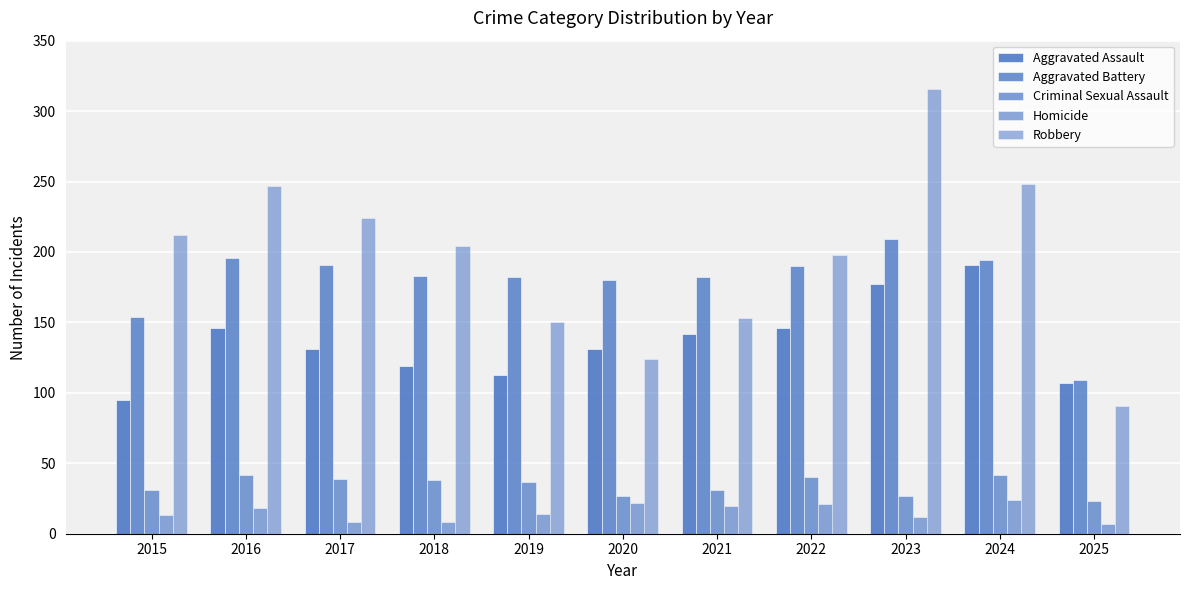

What is the difference between the highest and lowest values at 2020?

158